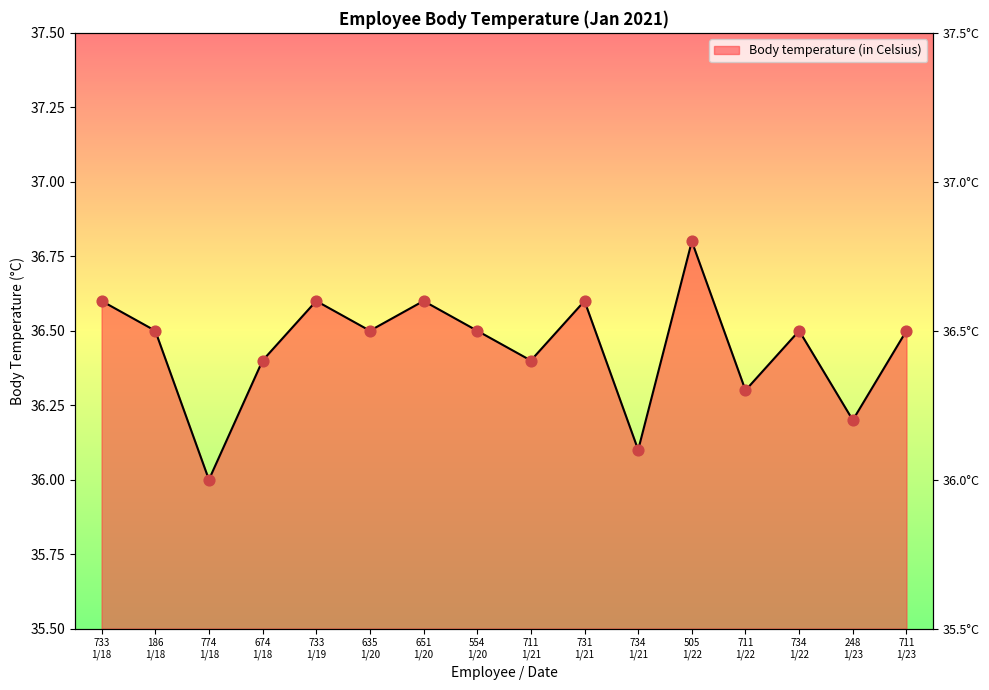

Approximately how many times larger is the value at 731
1/21 compared to 711
1/21?

1.0